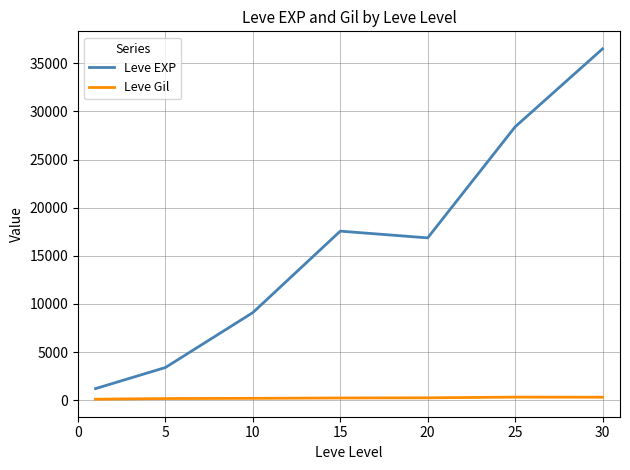

Which series has the widest spread of values?

Leve EXP